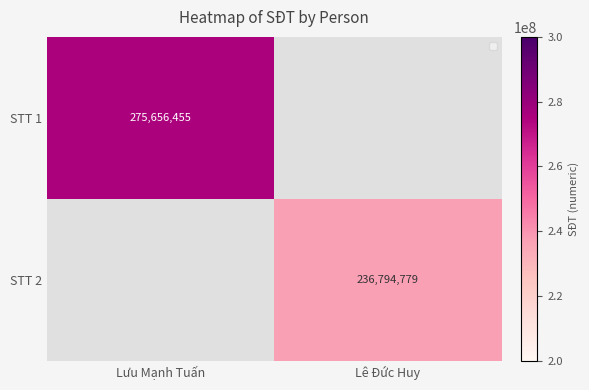

True or false: STT 1 has a value of 275656455 at Lưu Mạnh Tuấn.

True